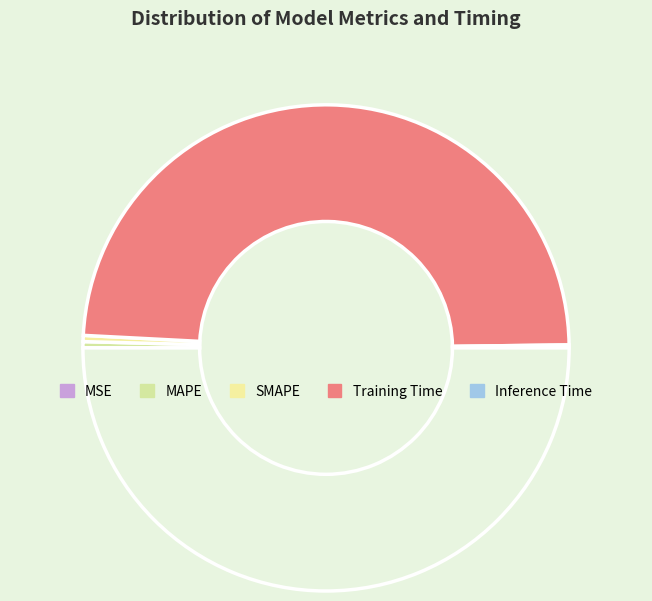

To the nearest percent, what is the difference between the largest and smallest slice percentages?

98%